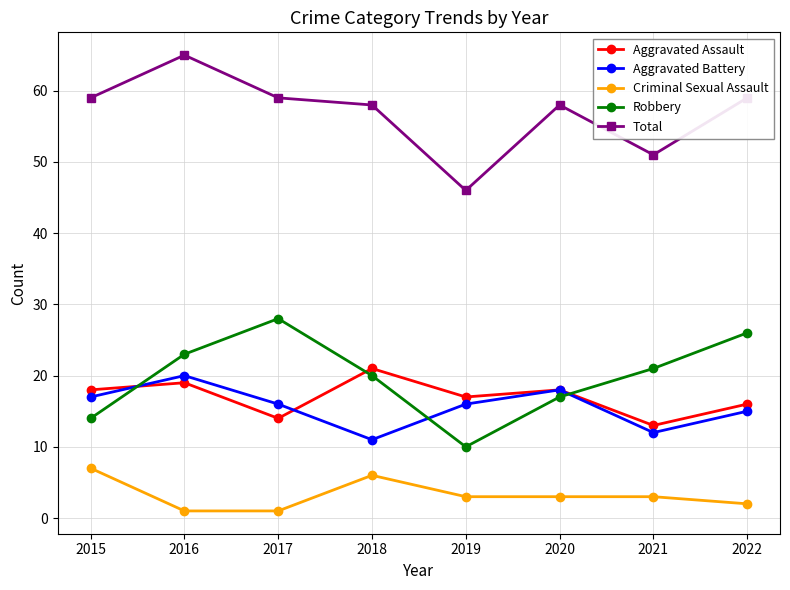

The Aggravated Battery series shows 11 at 2018. True or false?

True